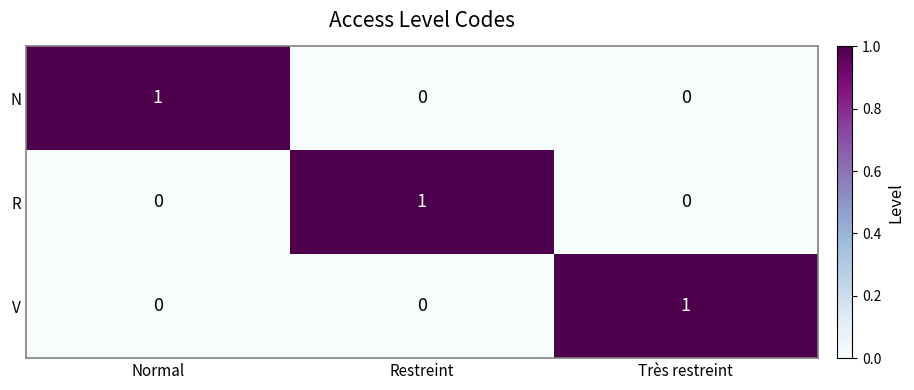

What is the total value across all series at Restreint?

1